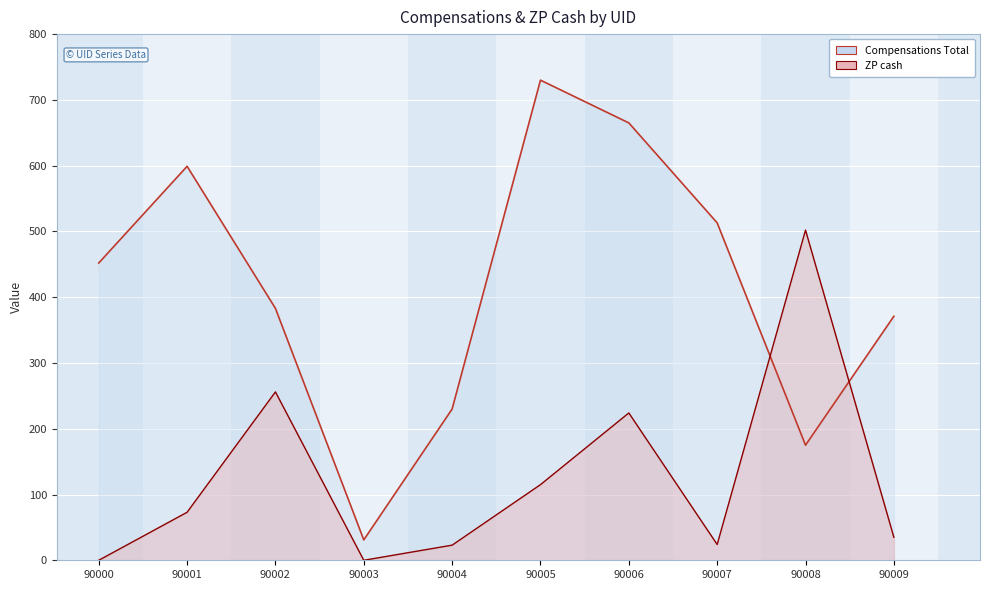

Which series has the largest total across all categories?

Compensations Total